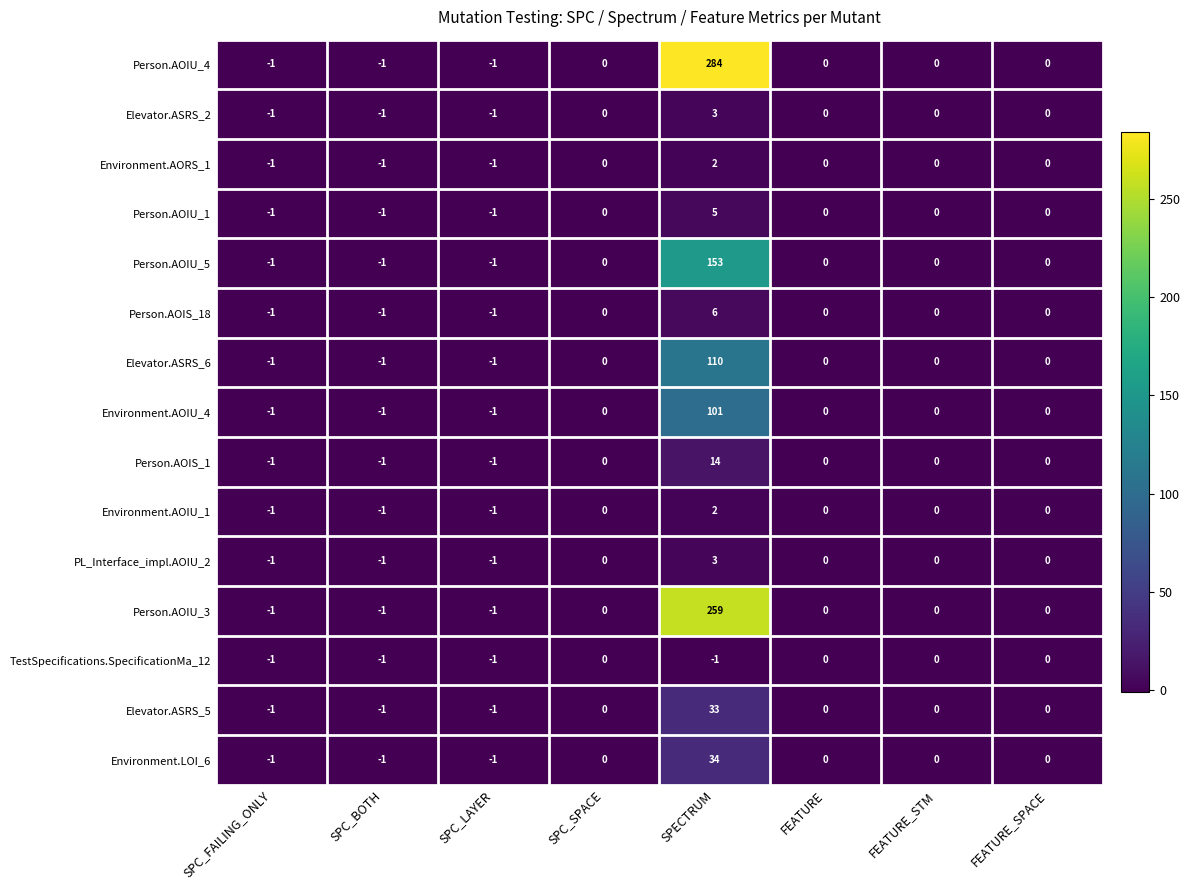

Is it true that Person.AOIU_3 equals 0 at FEATURE_STM?

True